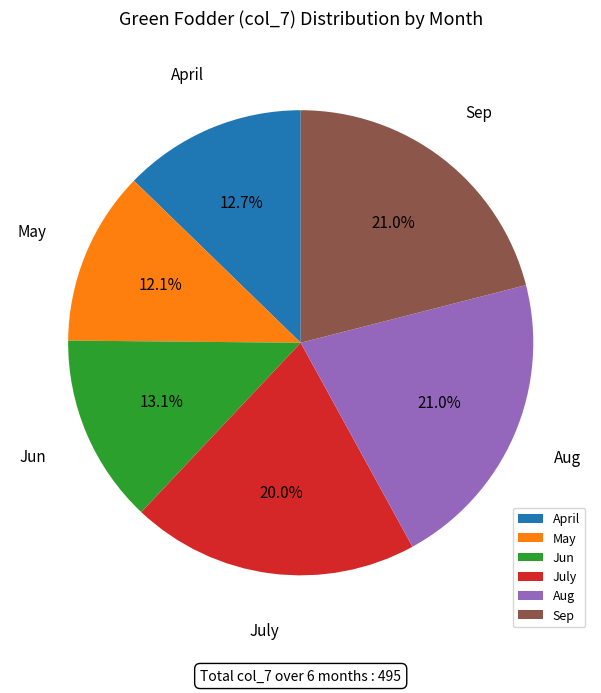

Which slice is the smallest?

May